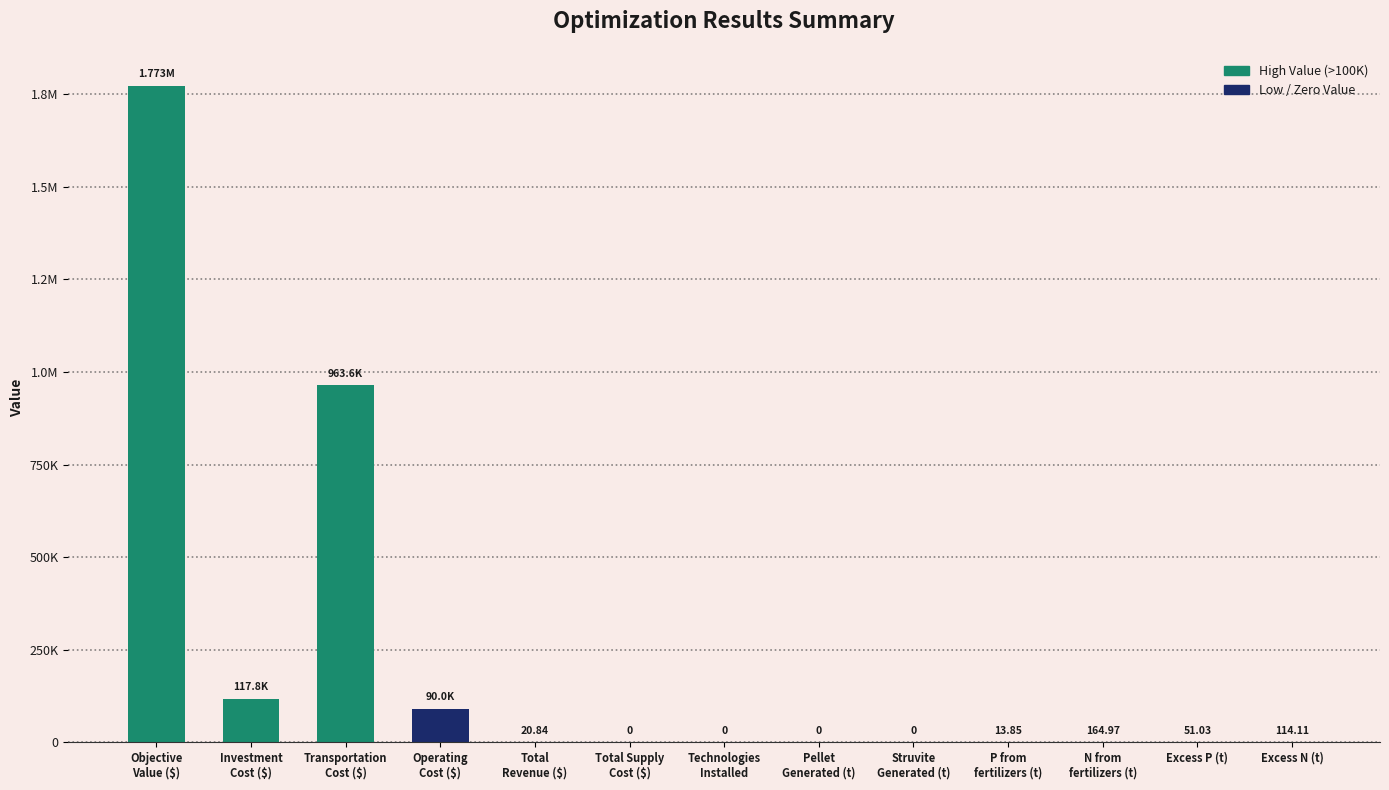

Reading left to right, extract all data points from this chart.

1772990.0	117806.3	963605.3	90014.4	20.8	0.0	0.0	0.0	0.0	13.9	165.0	51.0	114.1